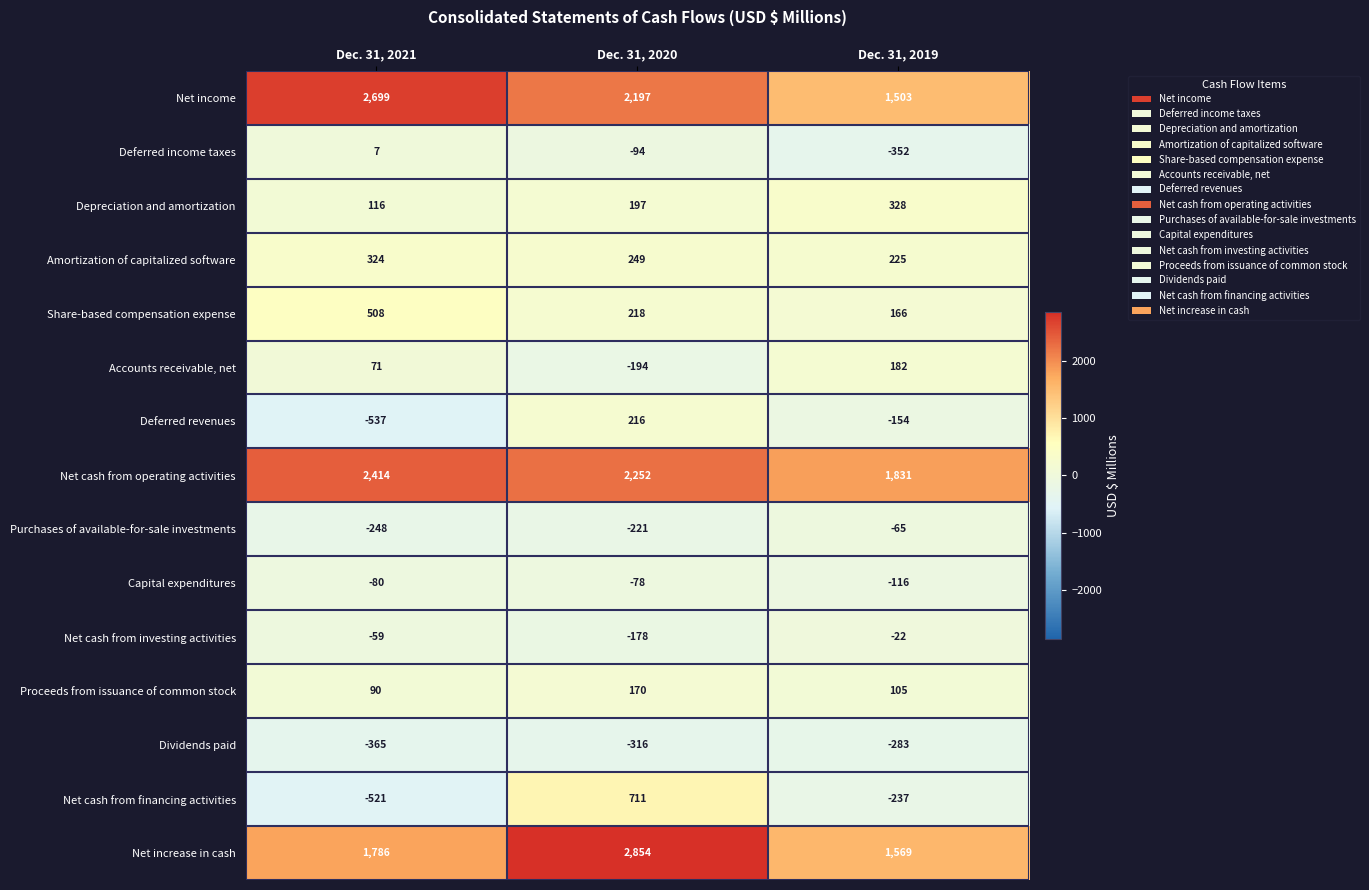

Which series has the widest spread of values?

Net increase in cash